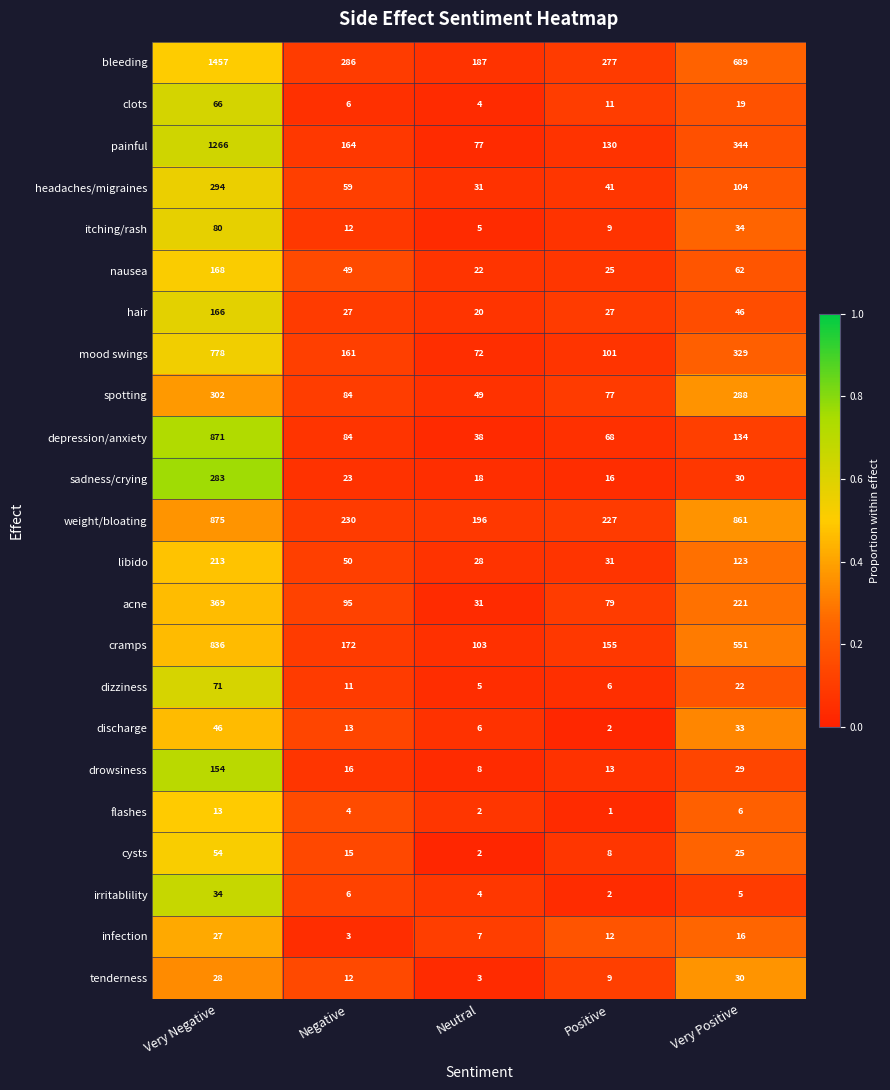

At which label is irritablility closest to 18?

Negative